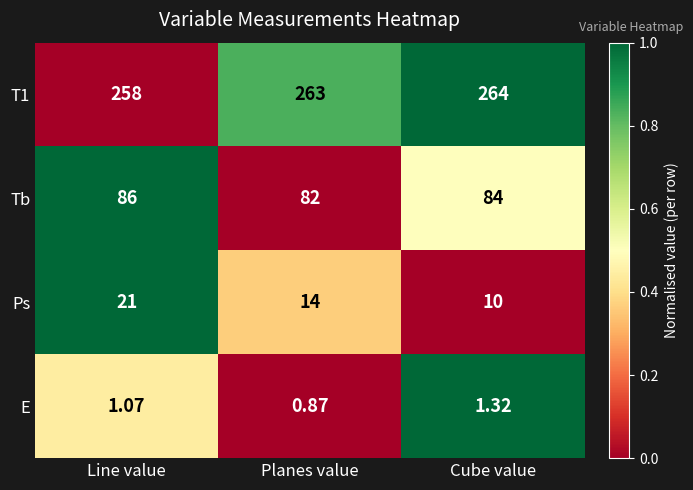

At which category is the sum across all series the highest?

Line value